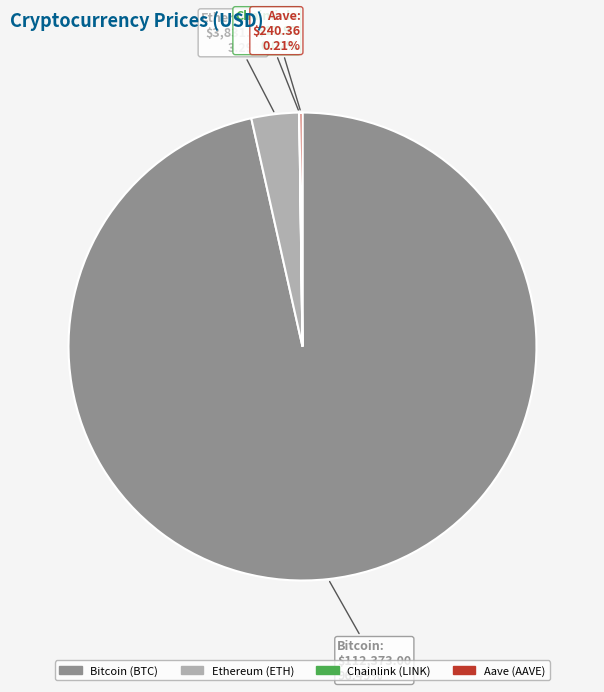

What is the majority slice?

Bitcoin